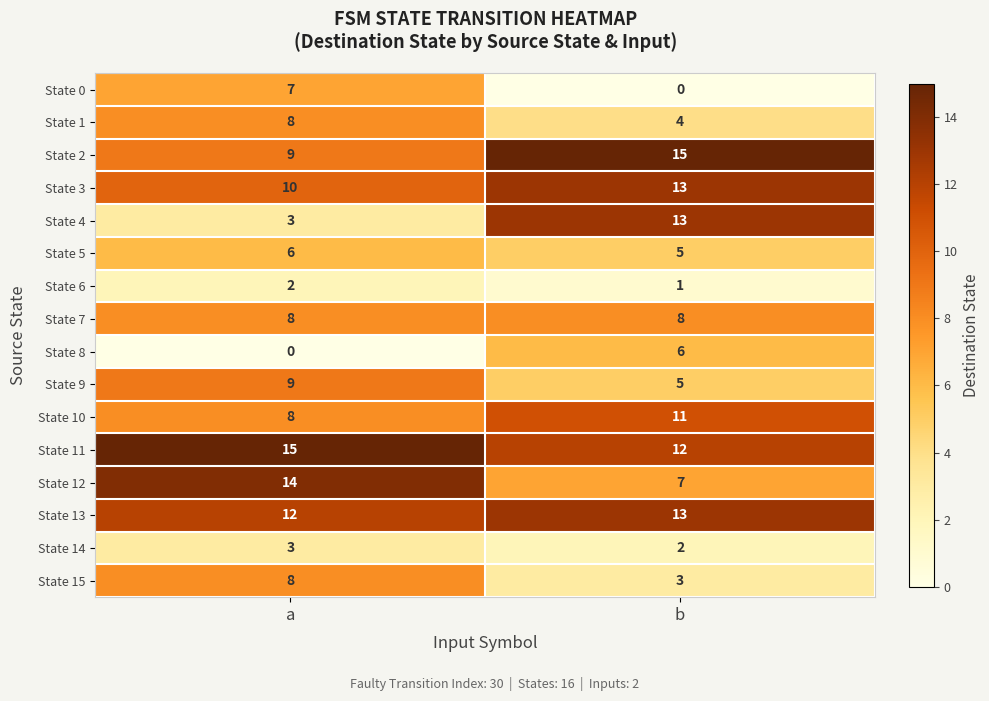

The value of State 6 at a is 2. True or false?

True